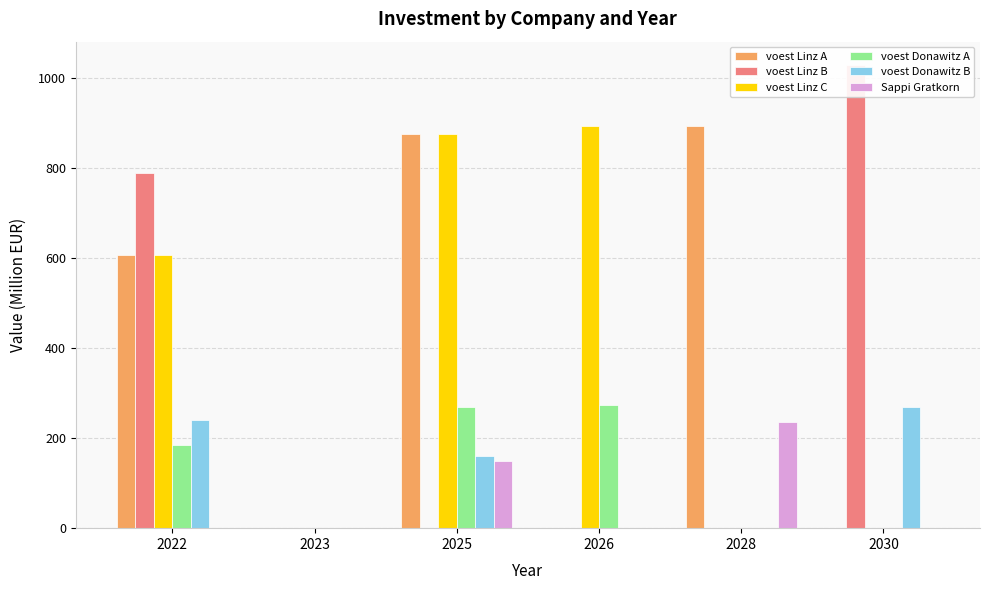

Reading left to right, list all the values displayed in this chart.

voest Linz A: 2022=606.9	2023=0.0	2025=876.7	2026=0.0	2028=894.2	2030=0.0
voest Linz B: 2022=789.0	2023=0.0	2025=0.0	2026=0.0	2028=0.0	2030=1030.3
voest Linz C: 2022=606.9	2023=0.0	2025=876.7	2026=894.2	2028=0.0	2030=0.0
voest Donawitz A: 2022=185.8	2023=0.0	2025=268.3	2026=273.7	2028=0.0	2030=0.0
voest Donawitz B: 2022=241.5	2023=0.0	2025=161.0	2026=0.0	2028=0.0	2030=268.3
Sappi Gratkorn: 2022=0.0	2023=0.0	2025=150.0	2026=0.0	2028=235.5	2030=0.0